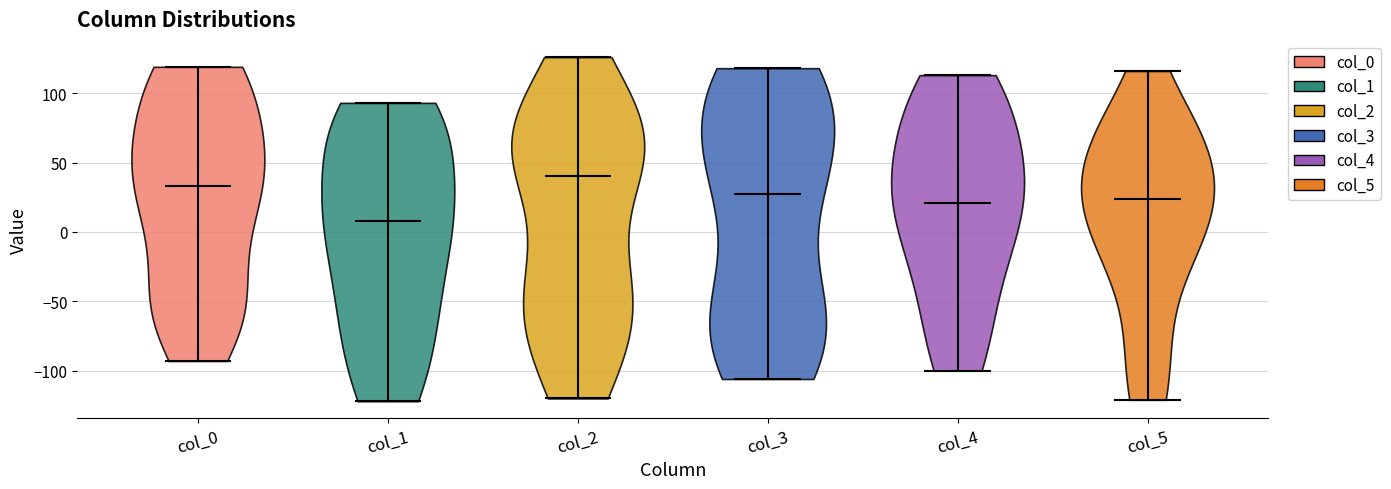

Reading left to right, read every violin against the y-axis: where its median line is, and the lowest and highest points it reaches. The values are not printed on the chart, so give them approximately, as read against the axis.

col_0: median line 35, lowest point -95, highest point 120
col_1: median line 10, lowest point -120, highest point 95
col_2: median line 40, lowest point -120, highest point 125
col_3: median line 25, lowest point -105, highest point 120
col_4: median line 20, lowest point -100, highest point 115
col_5: median line 25, lowest point -120, highest point 115